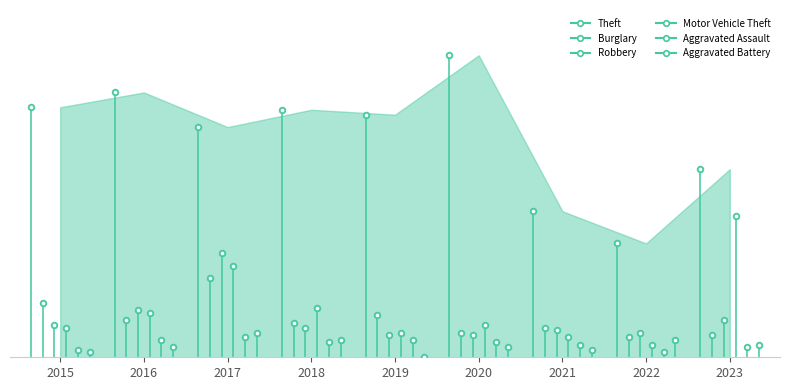

Which category has the highest value in the Robbery series?

2017